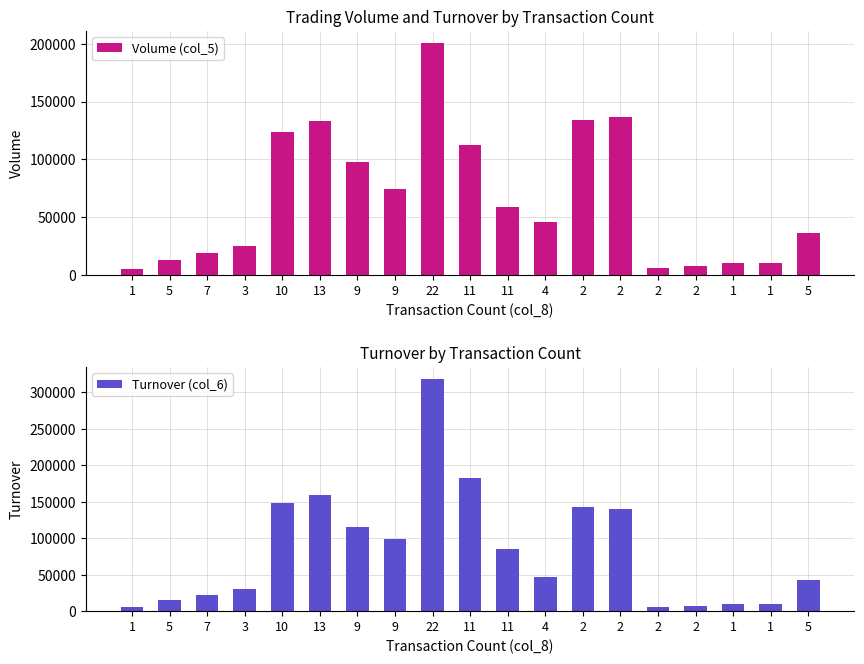

How many distinct data groups are displayed?

2